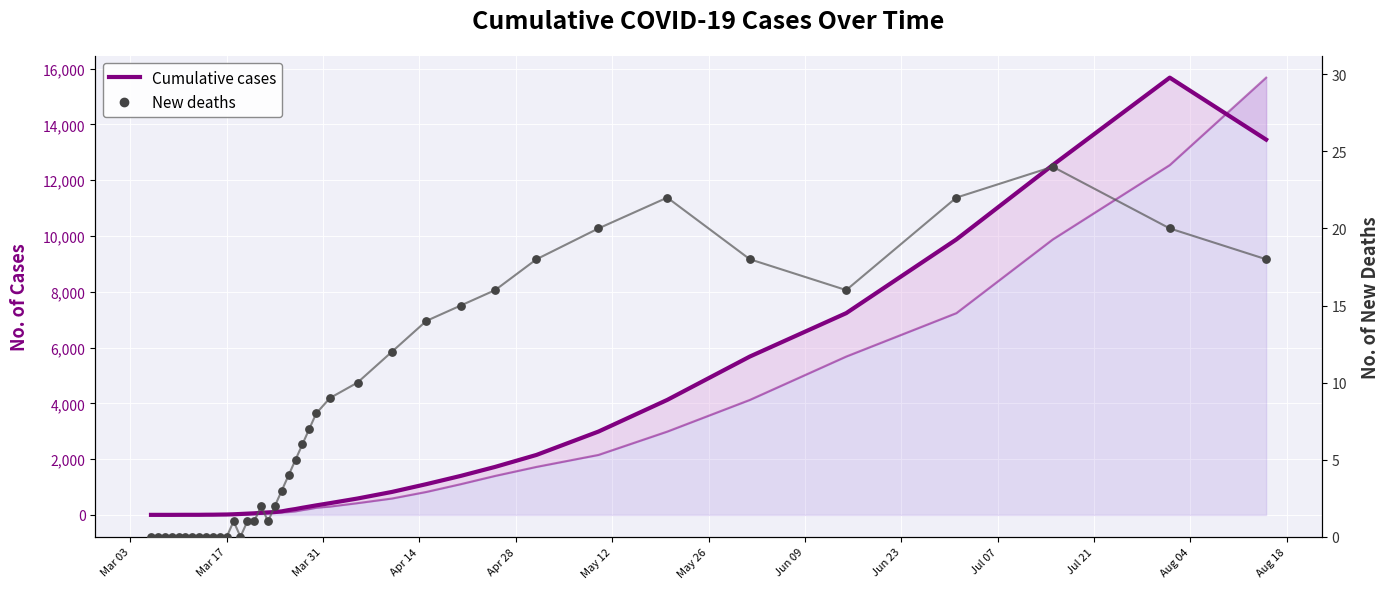

Is the value of Cumulative Cases at Aug 18 greater than the value of New Deaths at Apr 28?

Yes